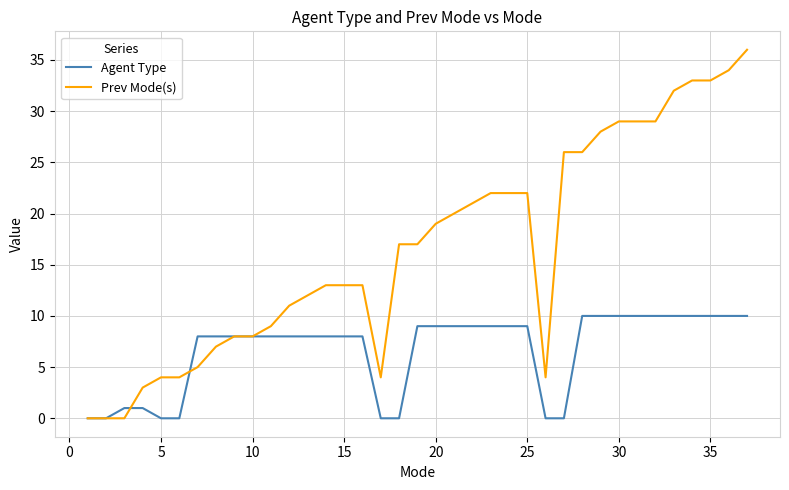

List the series in order of their overall mean, highest first.

Prev Mode(s), Agent Type